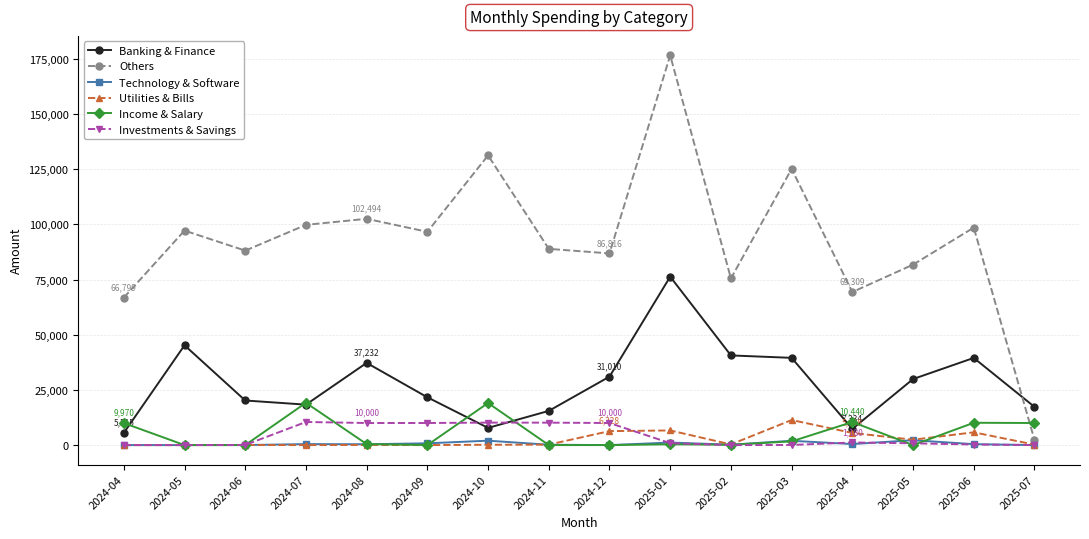

At which label does Others first exceed 96601?

2024-05